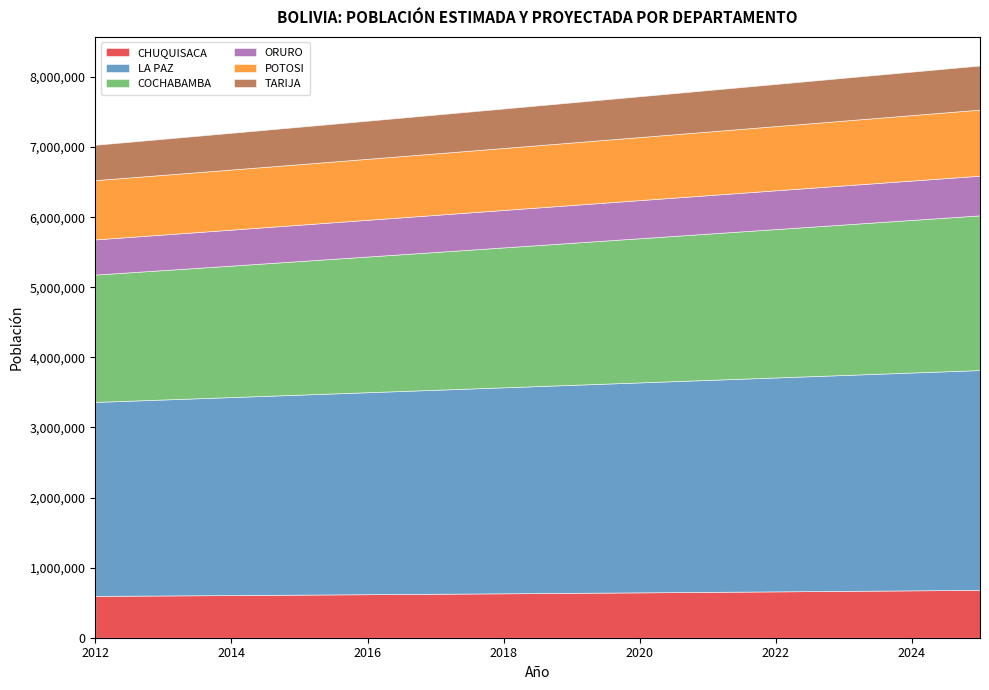

True or false: POTOSI and CHUQUISACA intersect in this chart.

False